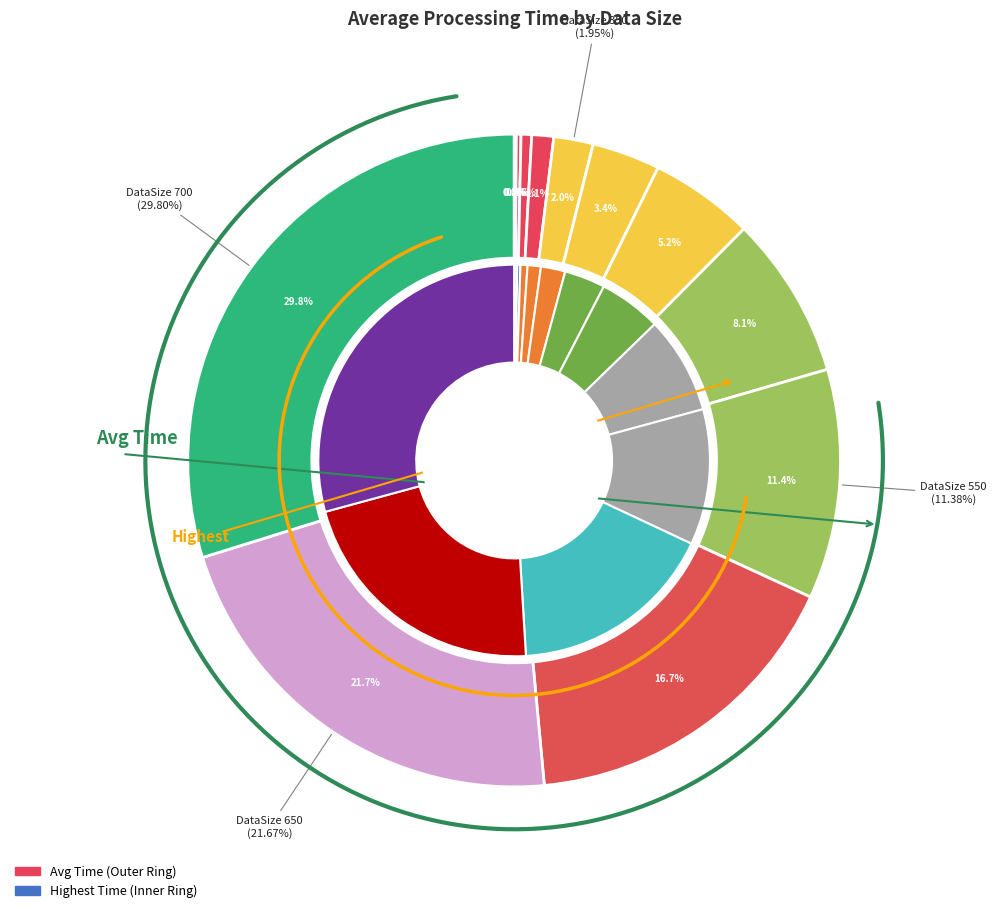

Is it true that 3 is 1% of the pie?

True